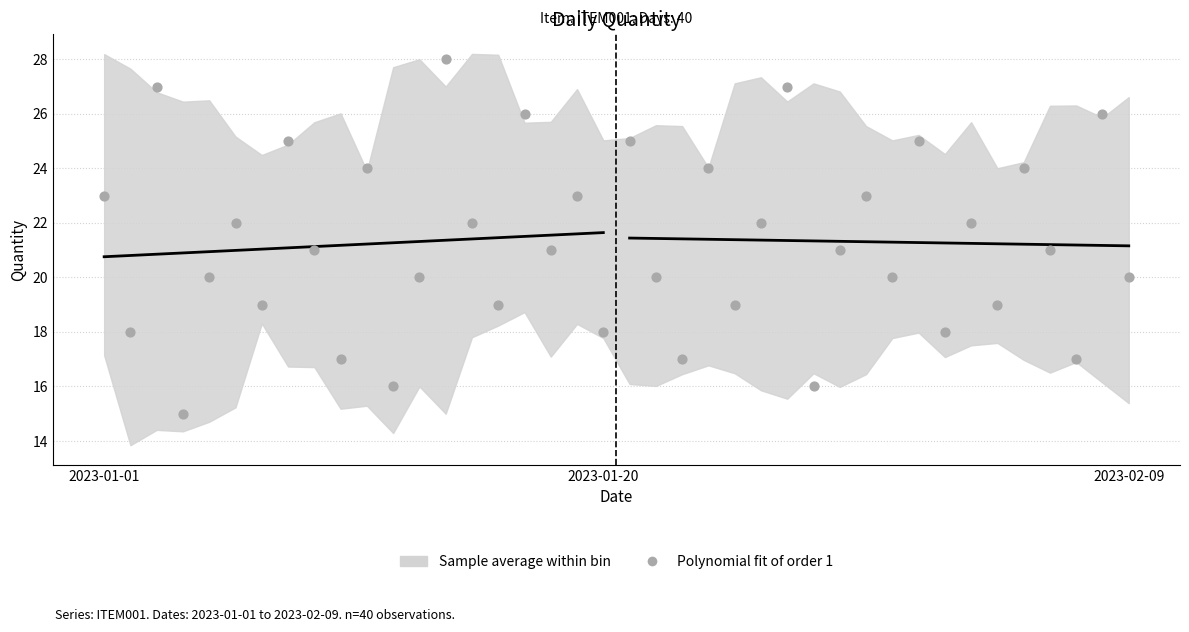

What is the range of Y values (max minus min)?

13